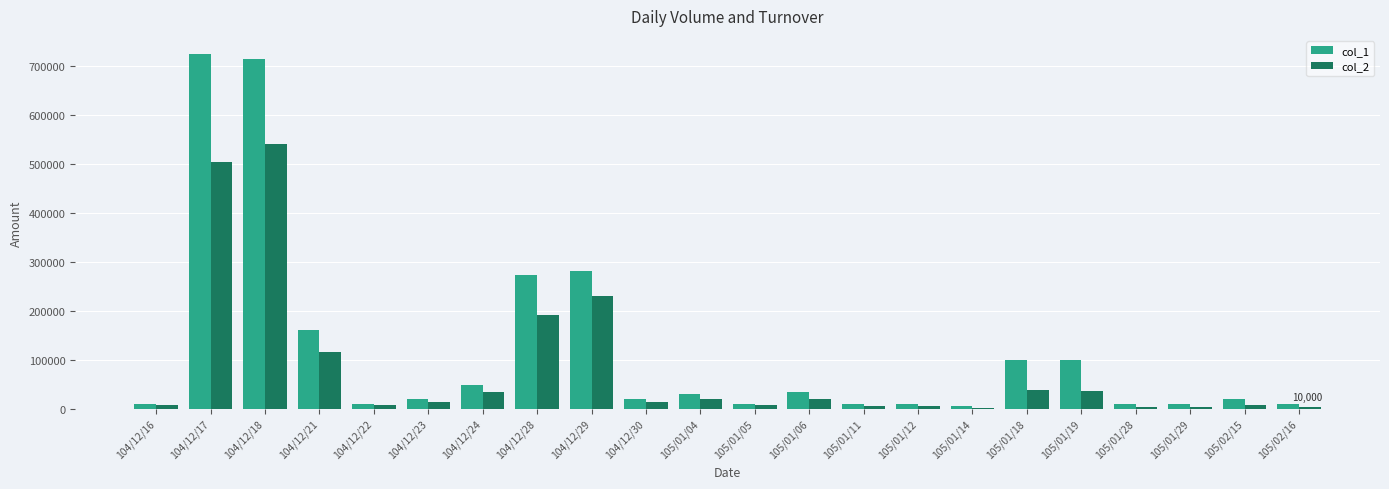

How many distinct data groups are displayed?

2